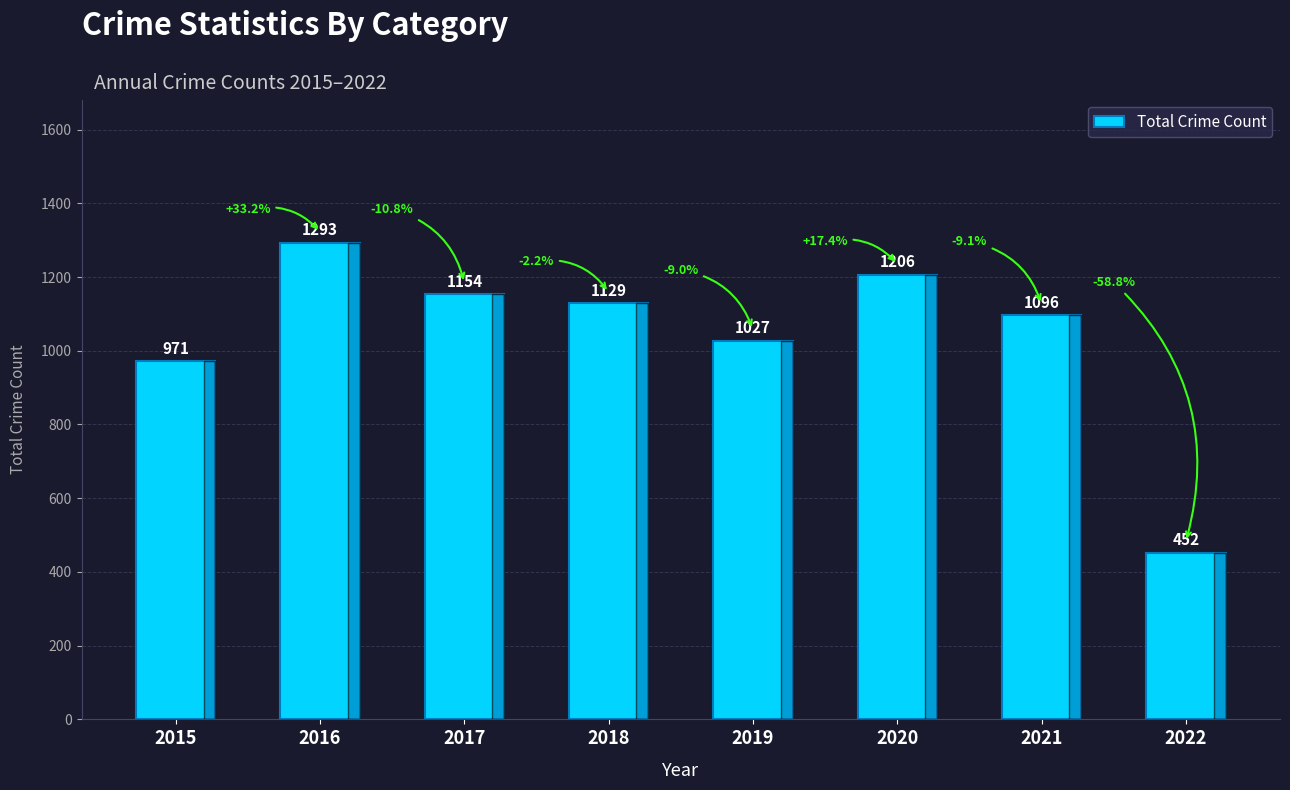

What is the ratio of the value at 2021 to the value at 2016?

0.8